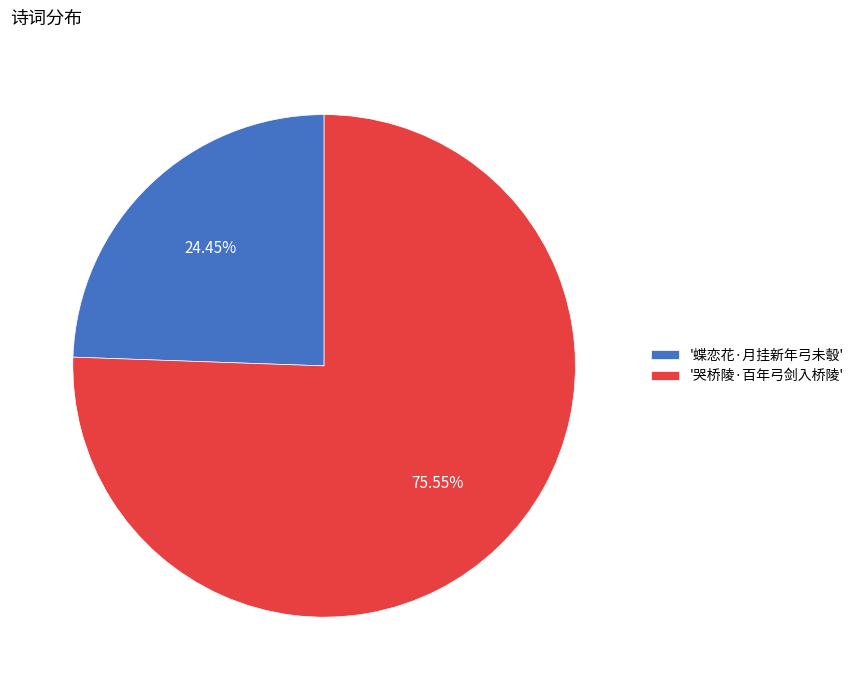

How many slices are in this pie chart?

2